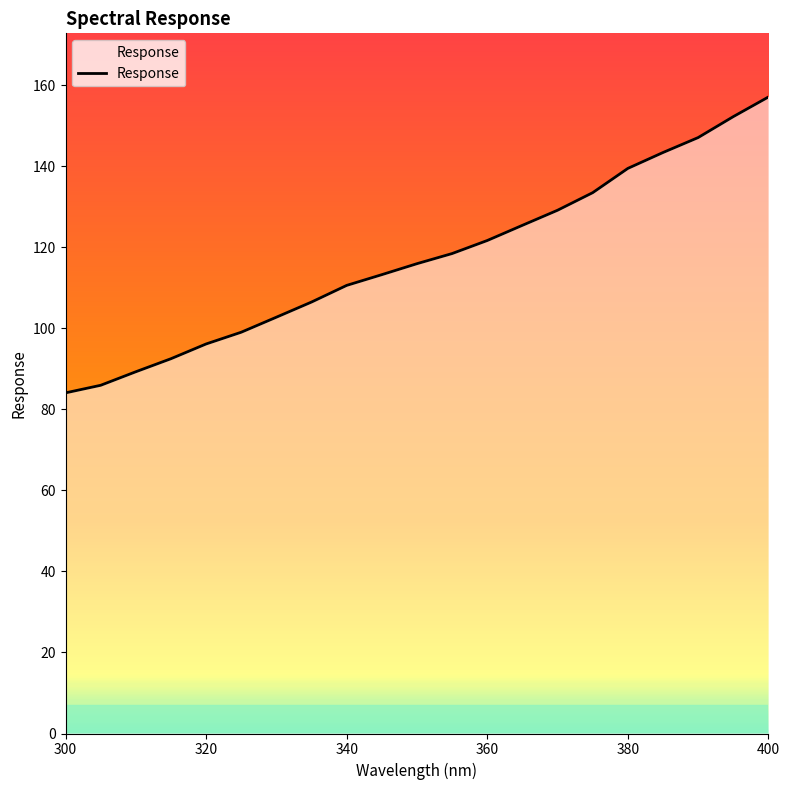

What is the smallest value displayed?

84.1